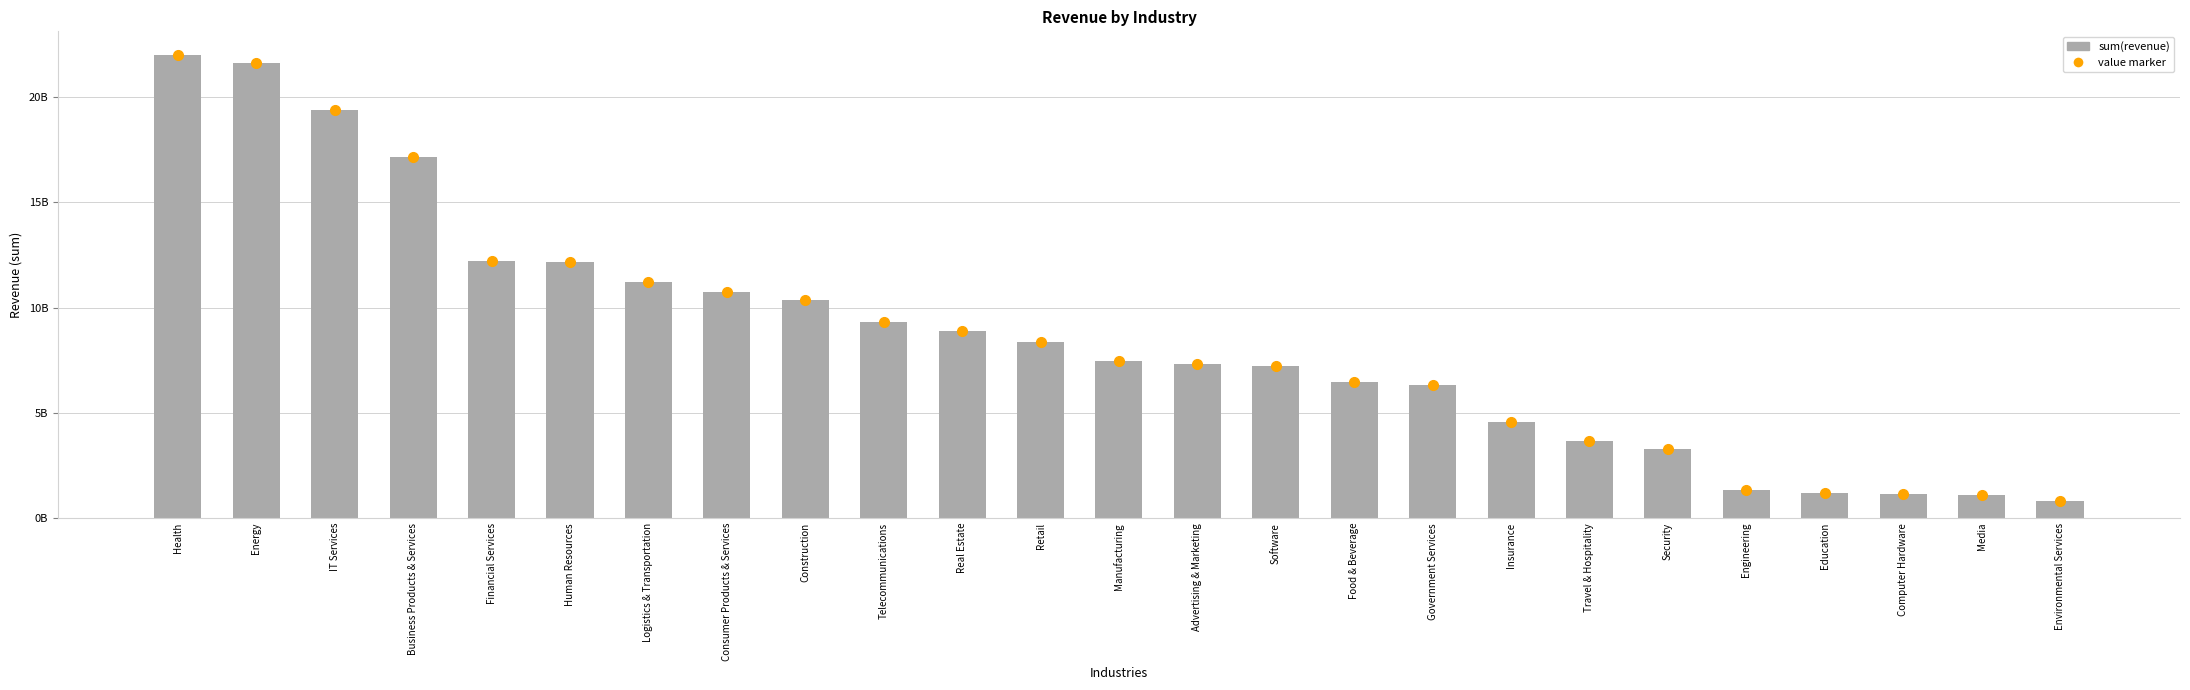

What is the sum of the values at Human Resources and Energy?

33777101254